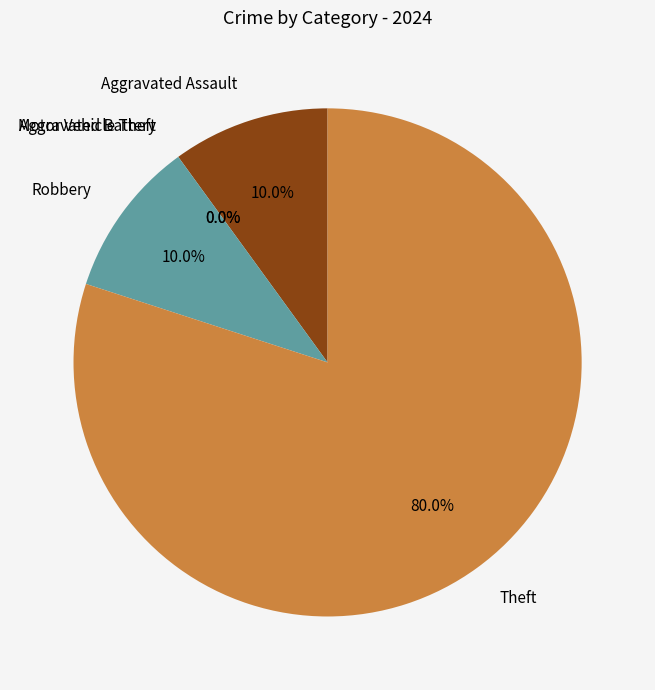

Combined, what portion of the pie is Theft and Aggravated Assault?

90.0%